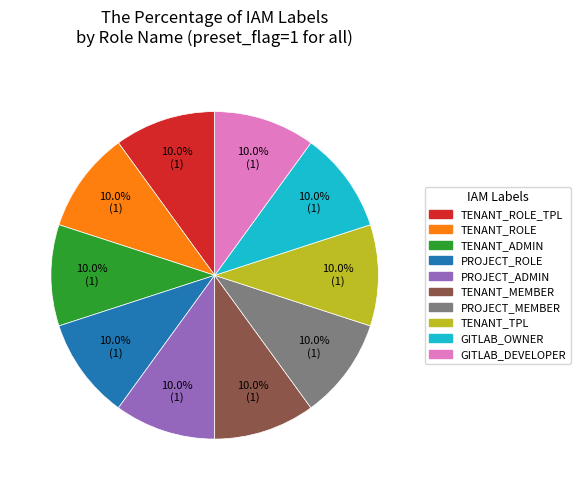

How many slices are in this pie chart?

10